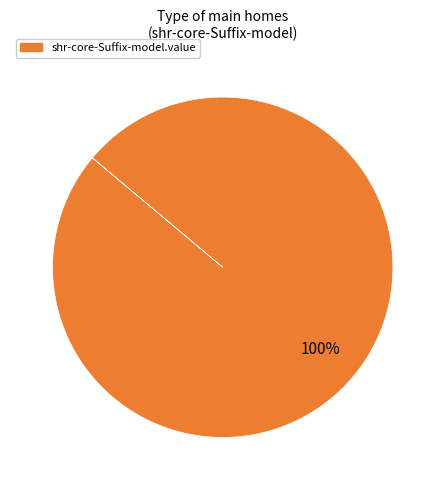

Is there a majority slice in this chart?

Yes